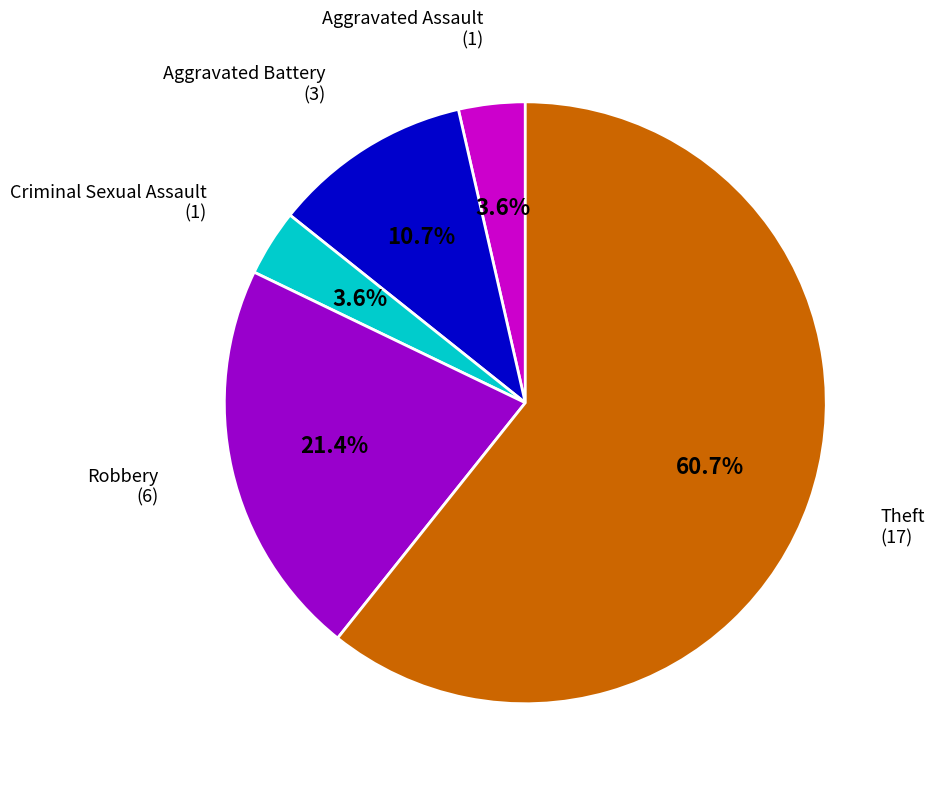

To the nearest percent, what portion does Theft represent?

61%